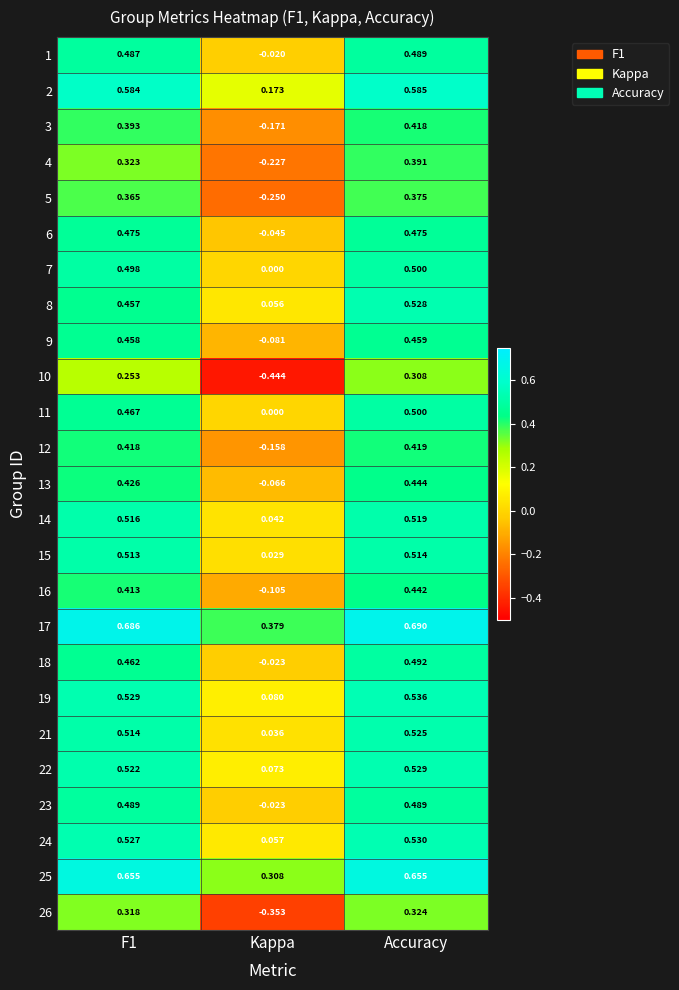

Which category has the lowest value in the 5 series?

Kappa